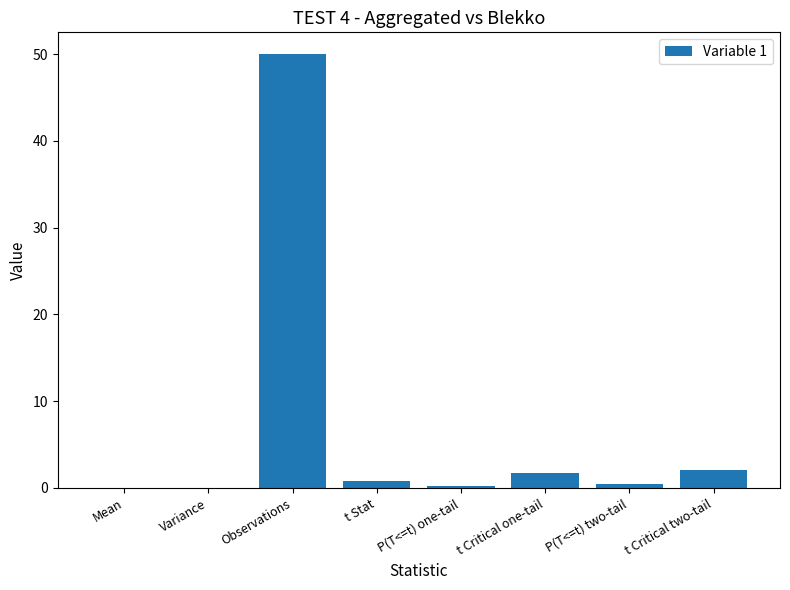

Are the bars horizontal?

No